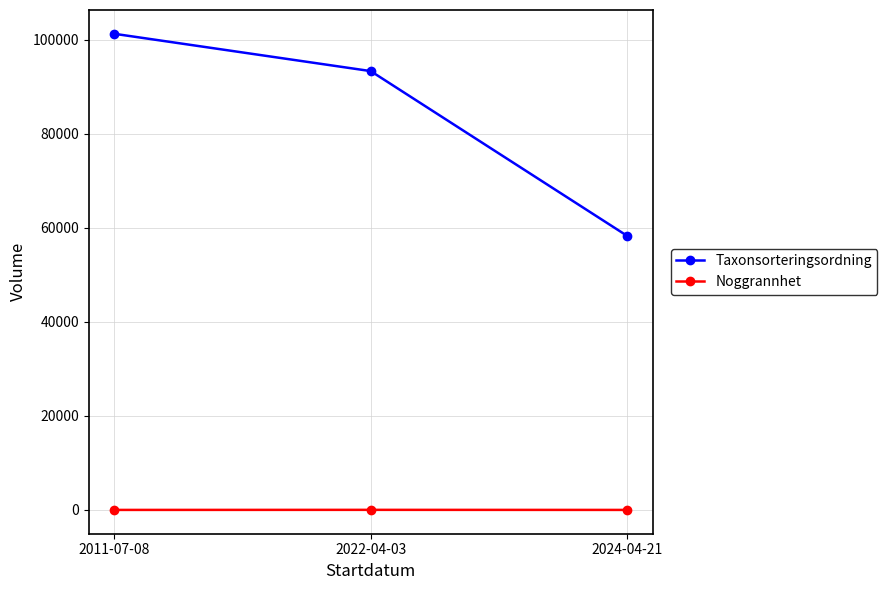

Count the number of categories in the chart.

3